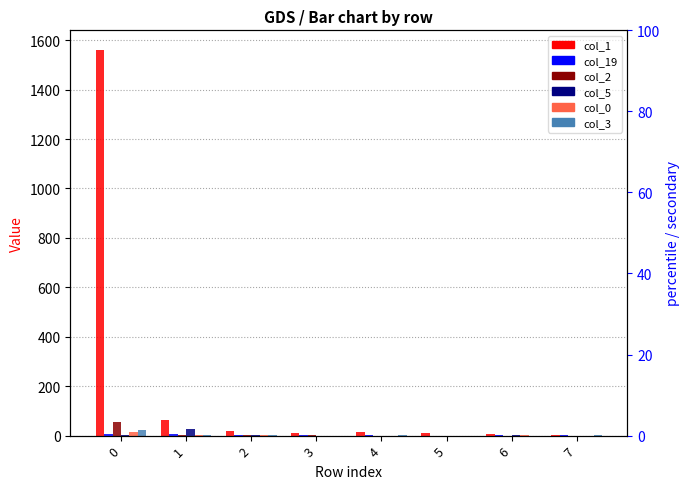

What is the sum of all col_2 values?

63